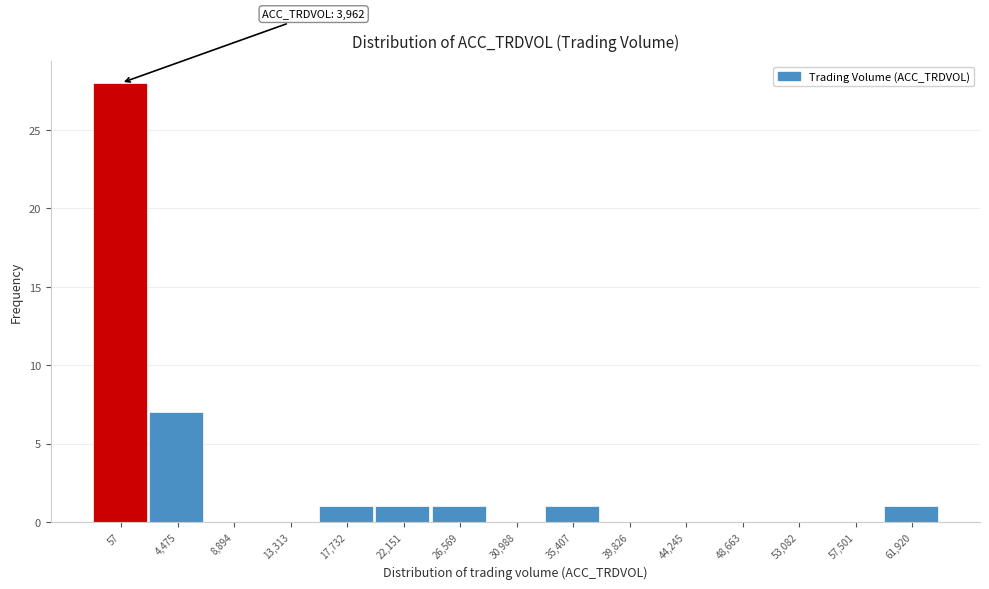

Reading right to left, extract all data points from this chart.

61,920=1	57,501=0	53,082=0	48,663=0	44,245=0	39,826=0	35,407=1	30,988=0	26,569=1	22,151=1	17,732=1	13,313=0	8,894=0	4,475=7	57=28